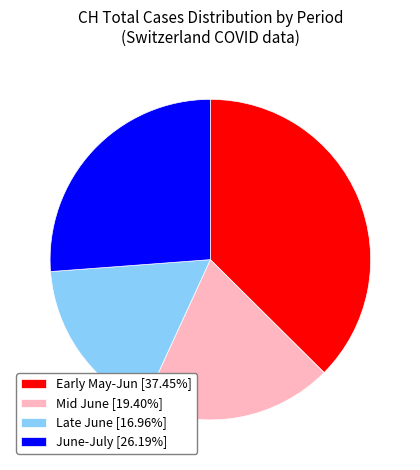

Is the sum of Early May-Jun [37.45%] and June-July [26.19%] greater than half?

Yes